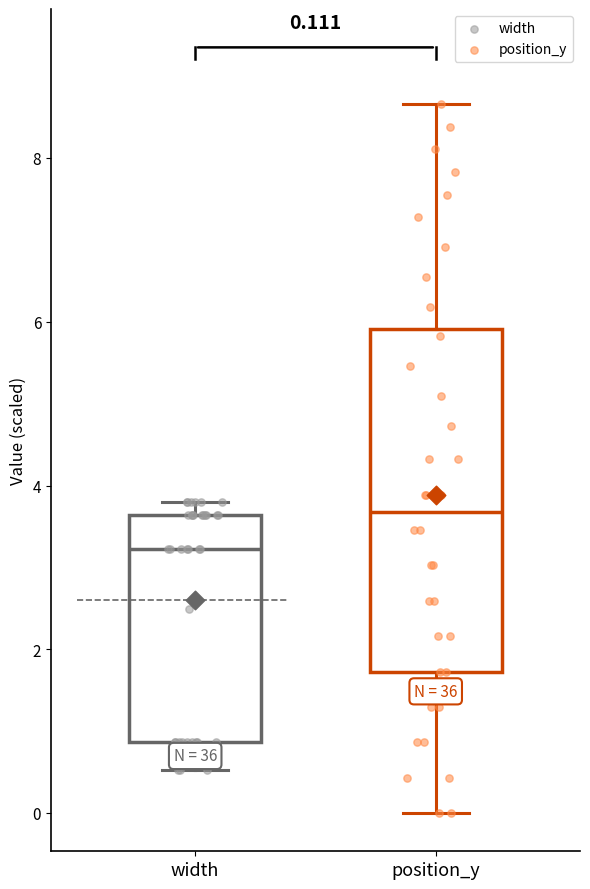

Comparing the boxes themselves (not the whiskers), which one is the tallest?

position_y